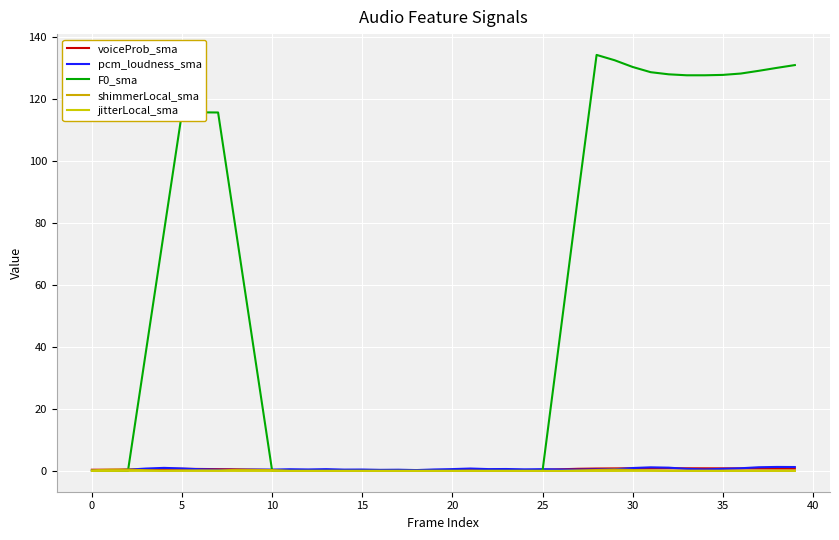

How many lines are shown in the chart?

5